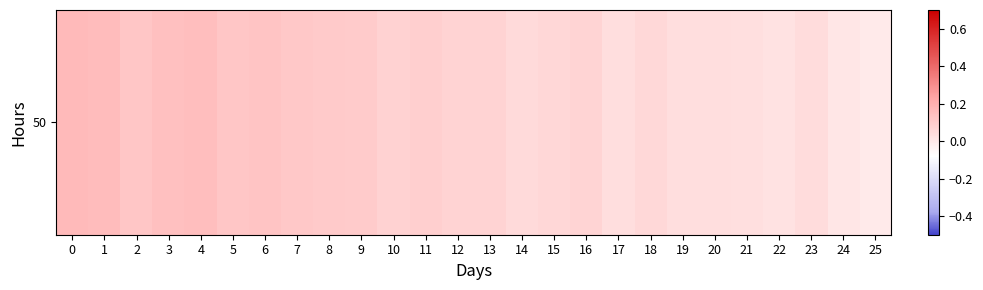

What is the change in value from 15 to 25?

-0.1